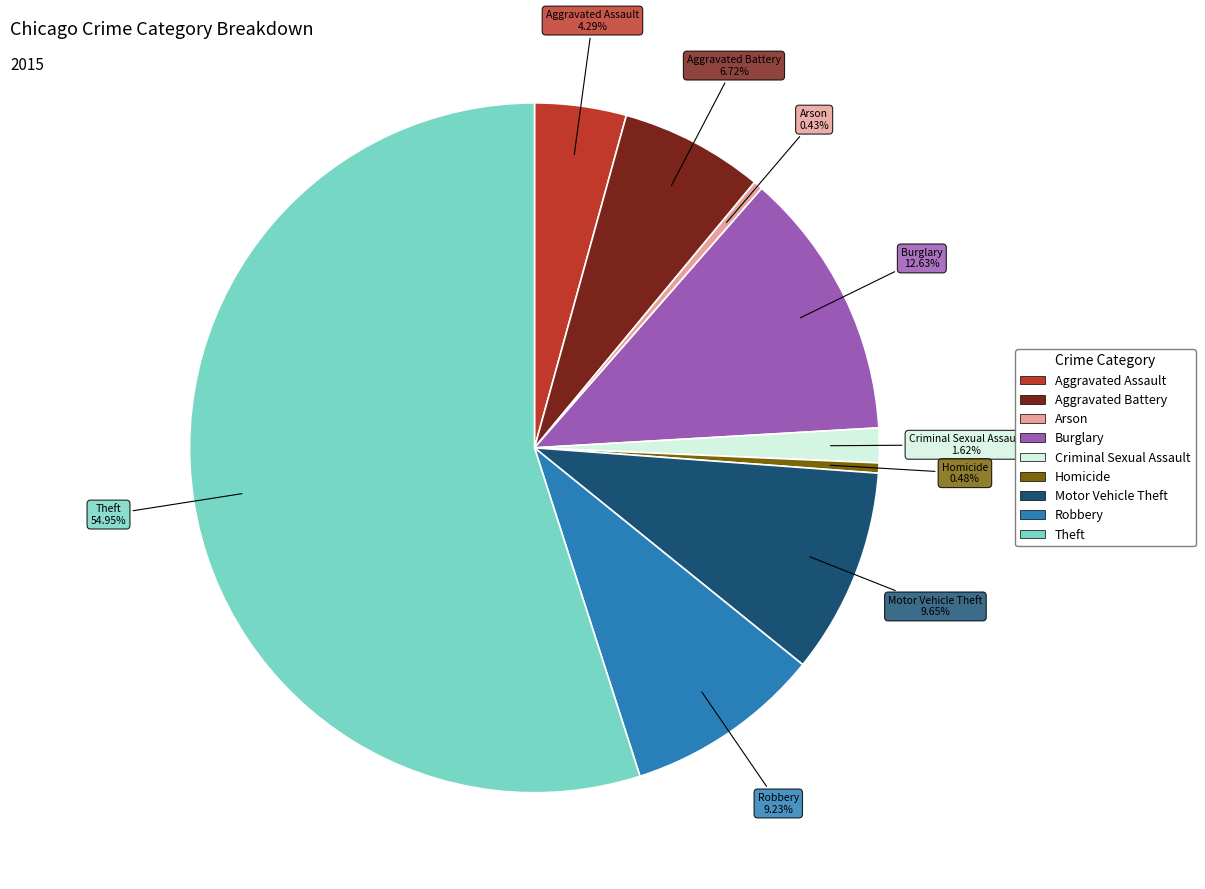

To the nearest percent, what is the average slice percentage?

11%